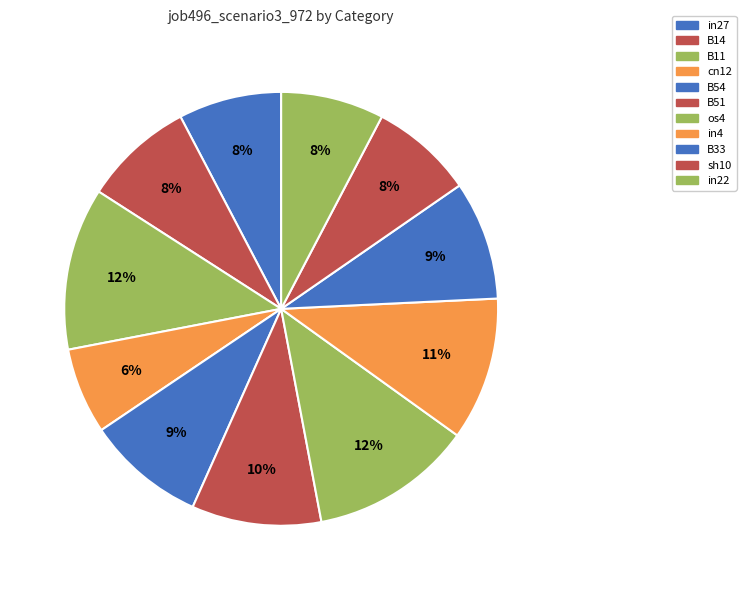

How many slices are in this pie chart?

11